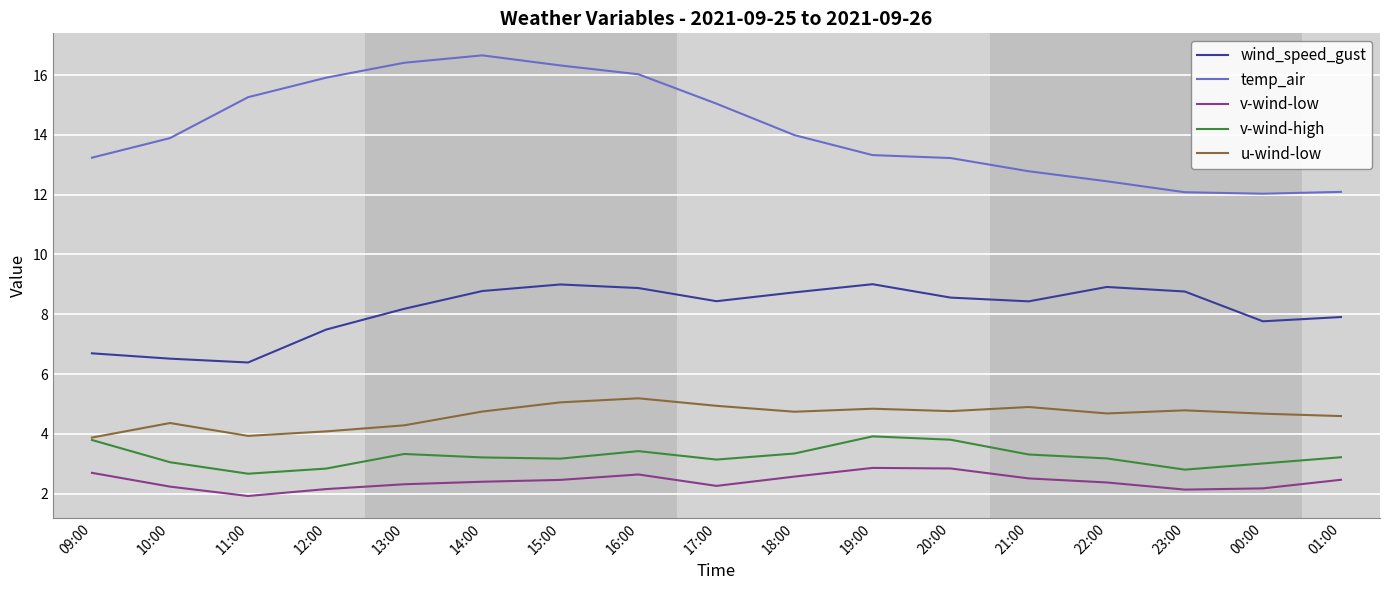

What is the average value of the u-wind-low series?

4.6